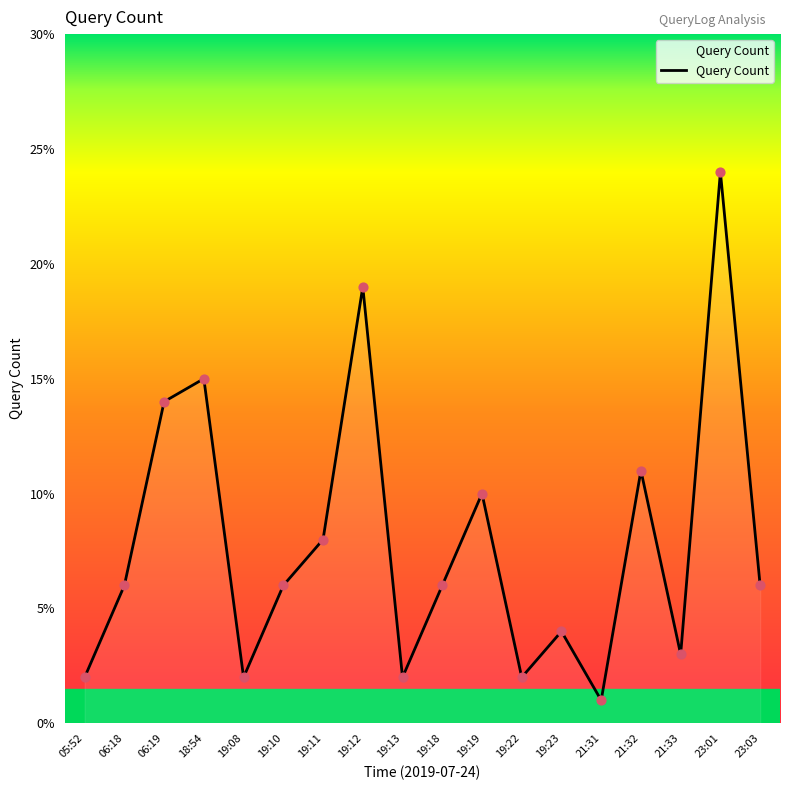

What is the ratio of the value at 19:23 to the value at 21:33?

1.3